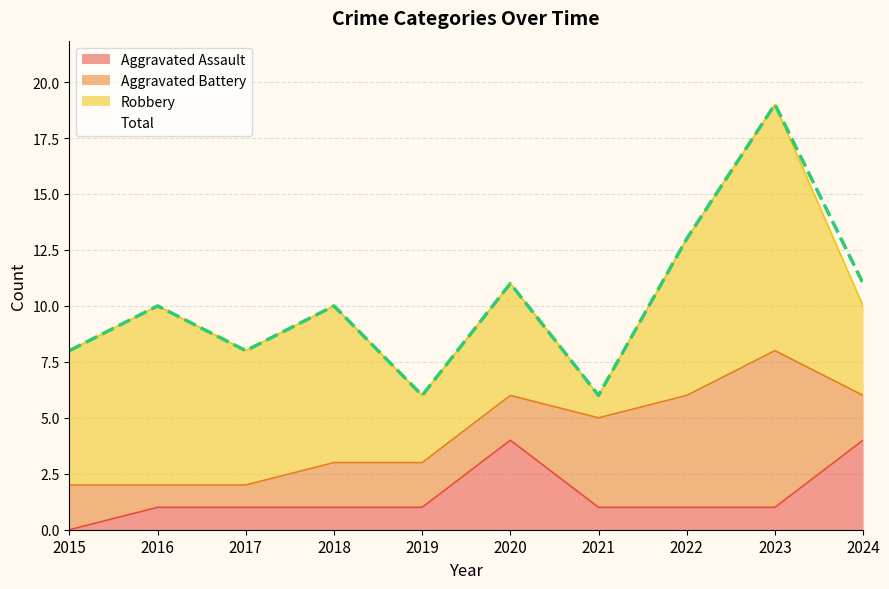

In Aggravated Assault, how many points are higher than both neighbors (excluding endpoints)?

1